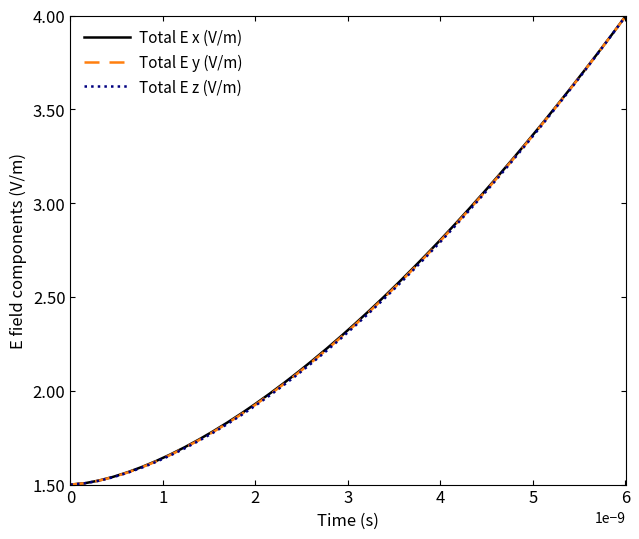

What is the maximum value shown in the chart?

4.0